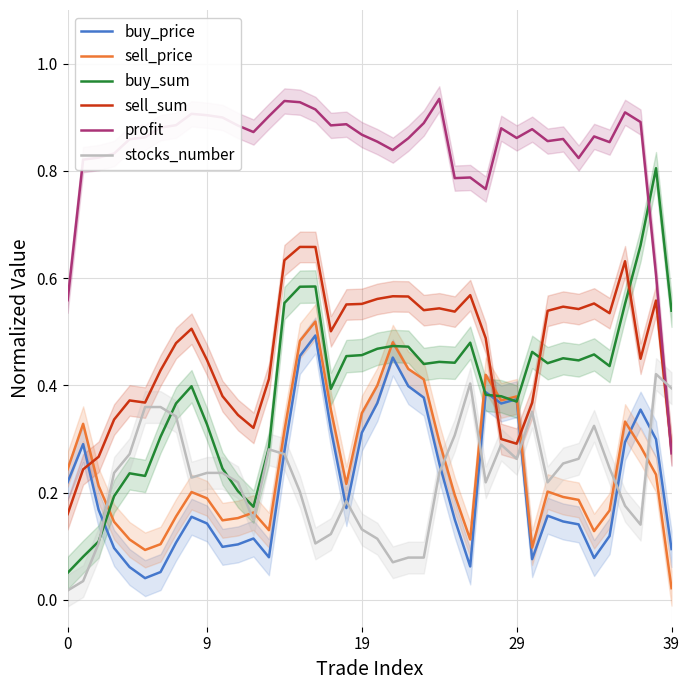

How many times do sell_price and buy_price cross each other?

1